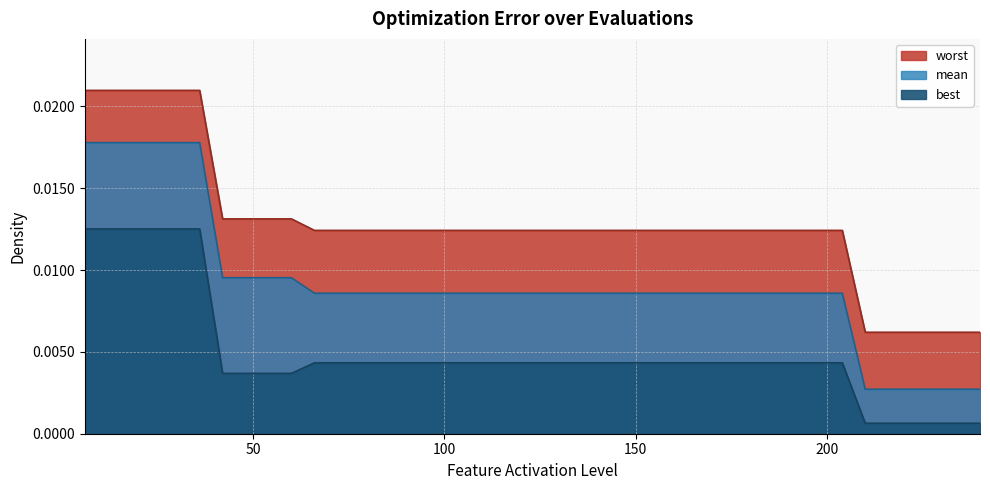

How many lines are shown in the chart?

3